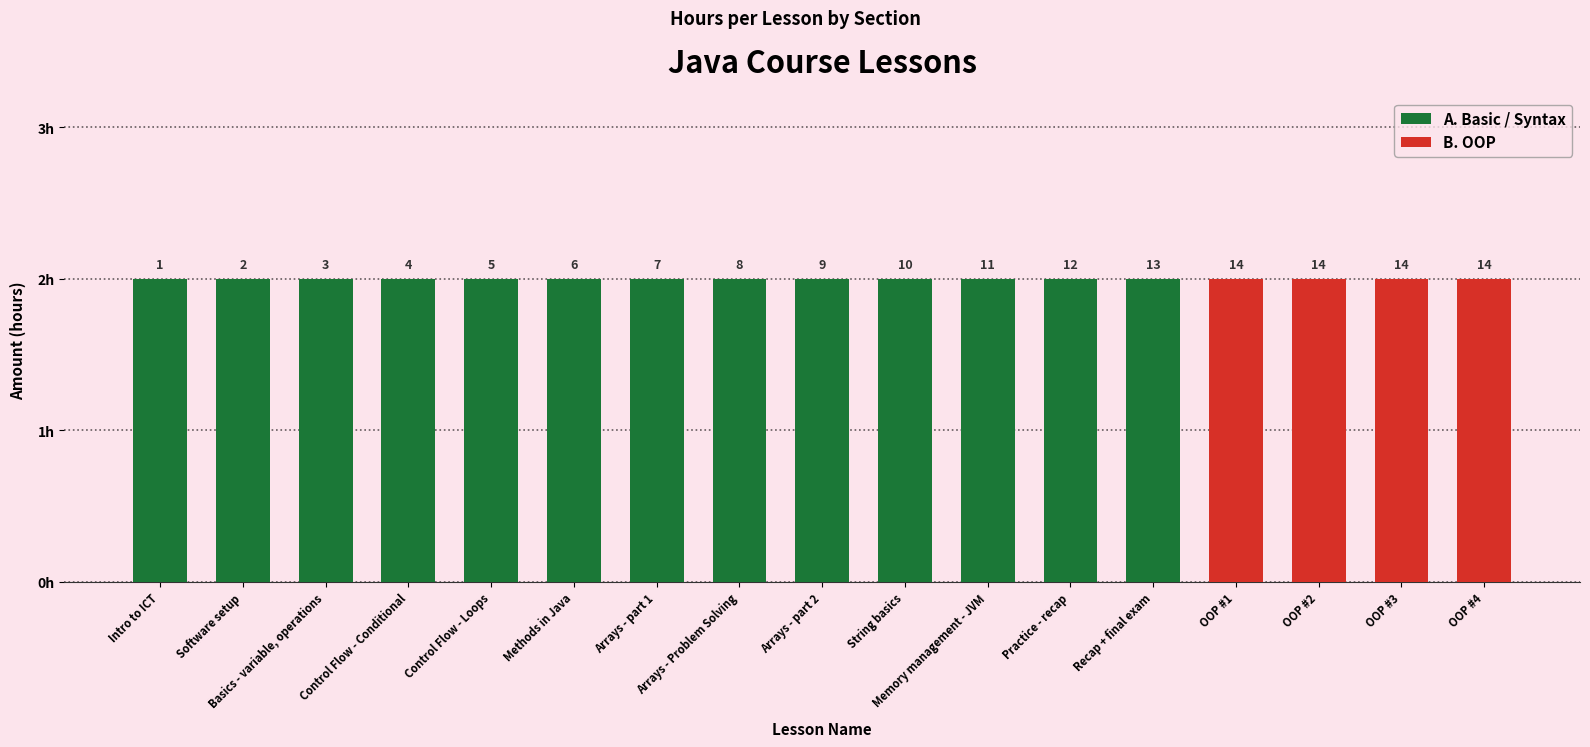

What is the label of the 15th bar from the right?

Basics - variable, operations